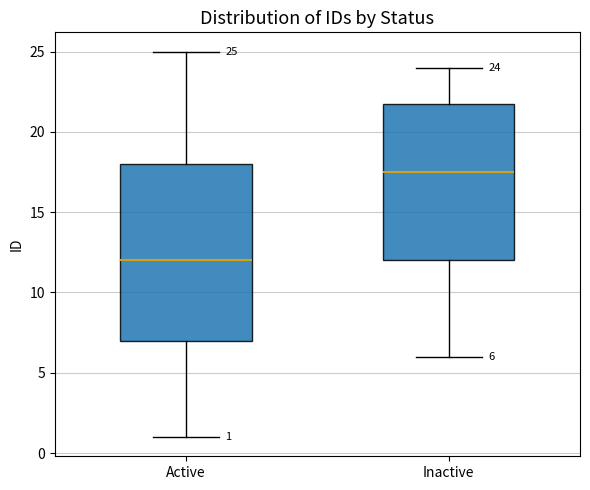

Which box has the lowest median line?

Active